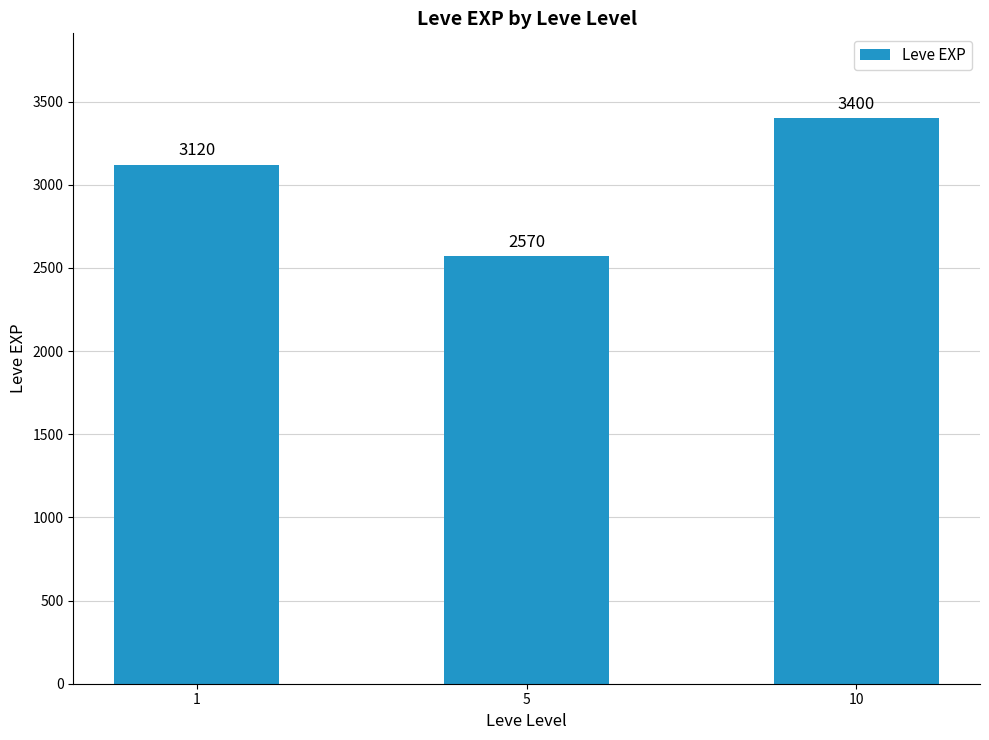

The chart shows a value of 2570 at 5. True or false?

True